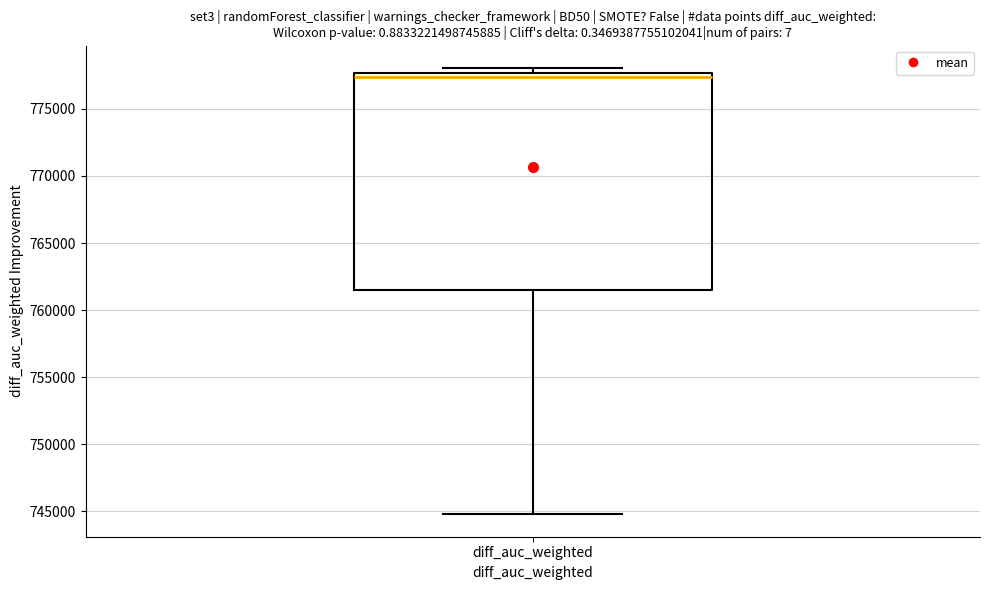

Read this box plot against the y-axis: the position of the median line, the range covered by the box, and the ends of both whiskers. The values are not printed on the chart, so give them approximately, as read against the axis.

median 777500 (just below the box's upper edge), box 761500 to 777500, whiskers 745000 to 778000